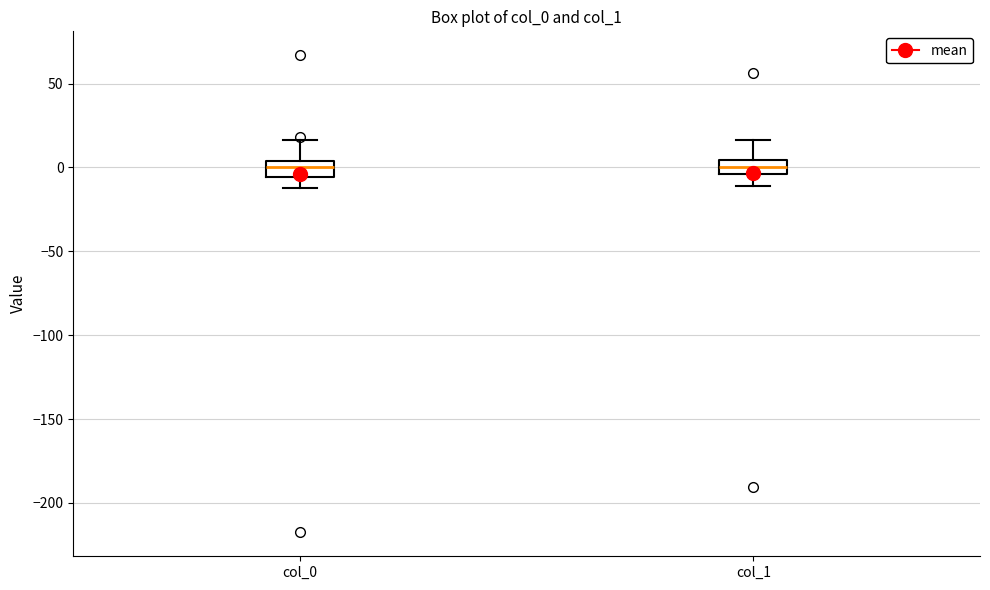

Where does the upper whisker of the box for col_0 end on the y-axis? The values are not printed on the chart, so give them approximately, as read against the axis.

15